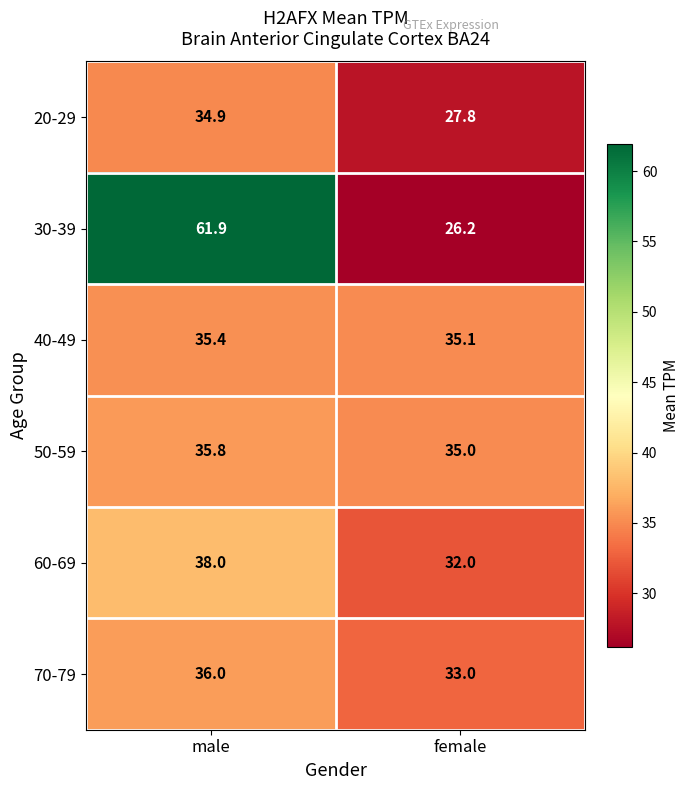

List the series in order of their peak value, highest first.

30-39, 60-69, 70-79, 50-59, 40-49, 20-29